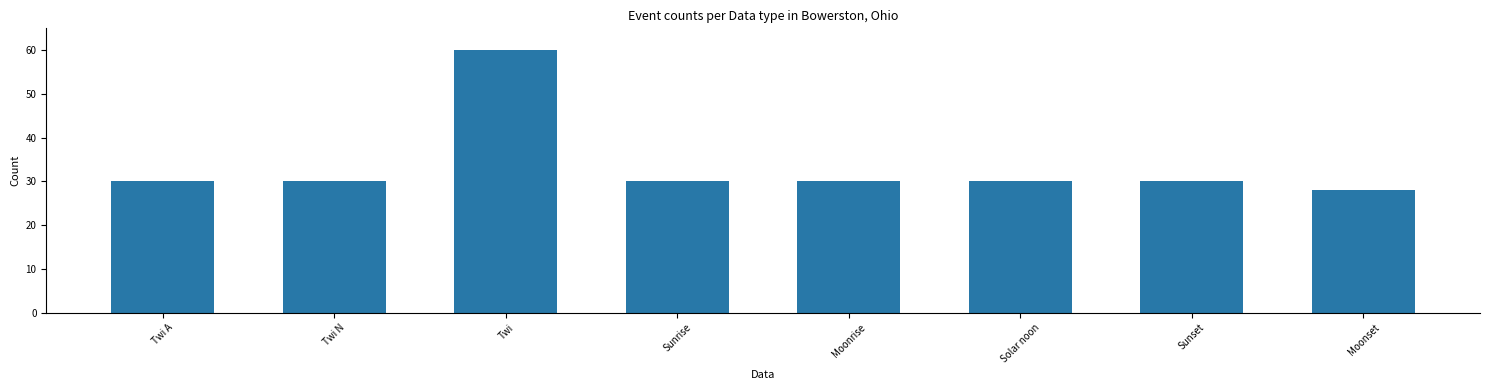

At which category does the chart reach its minimum across all series?

Moonset